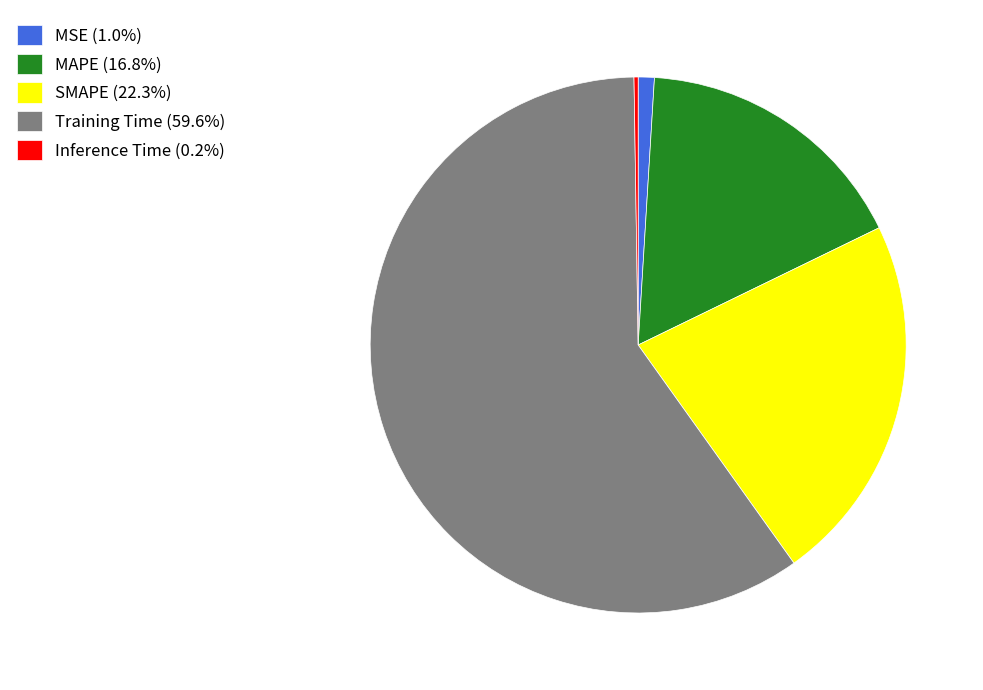

Do MSE and MAPE together represent more than half of the pie?

No